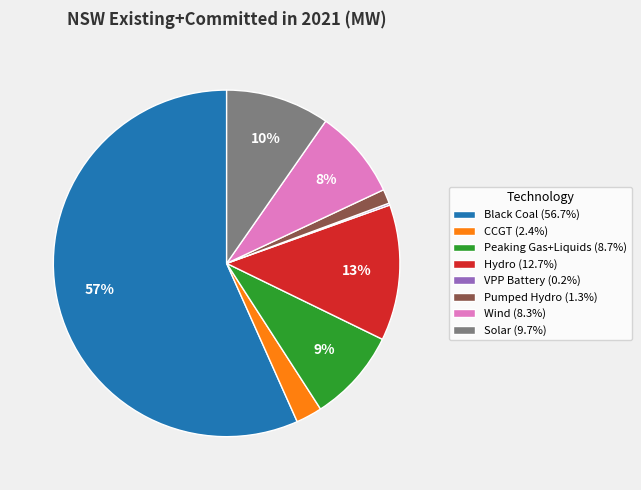

To the nearest percent, what is the difference between the Hydro (12.7%) and Black Coal (56.7%) slice percentages?

44%